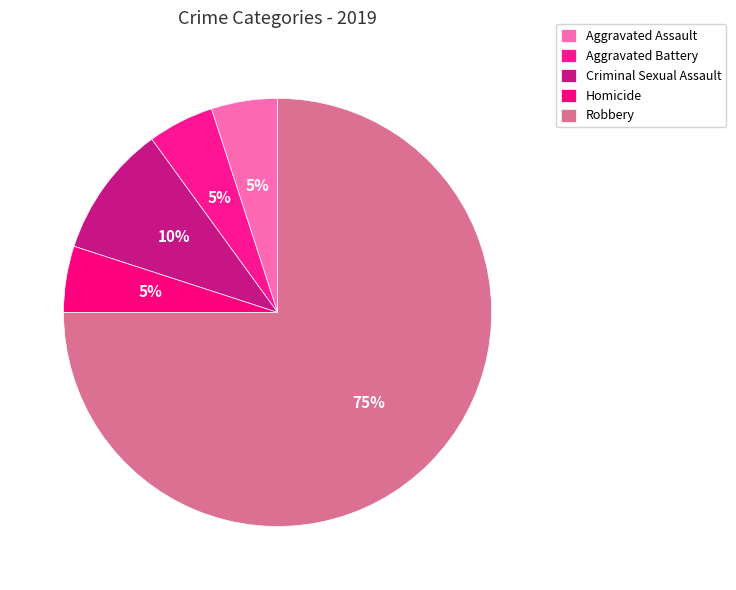

How many segments does this pie chart have?

5